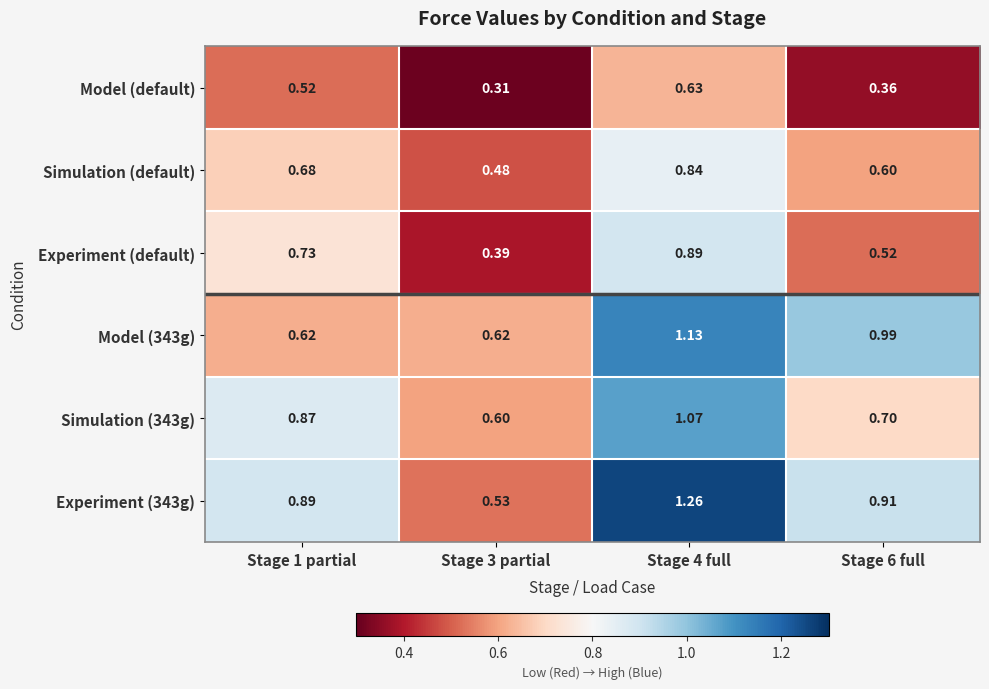

Is the value of Model (default) at Stage 4 full greater than the value of Experiment (default) at Stage 4 full?

No